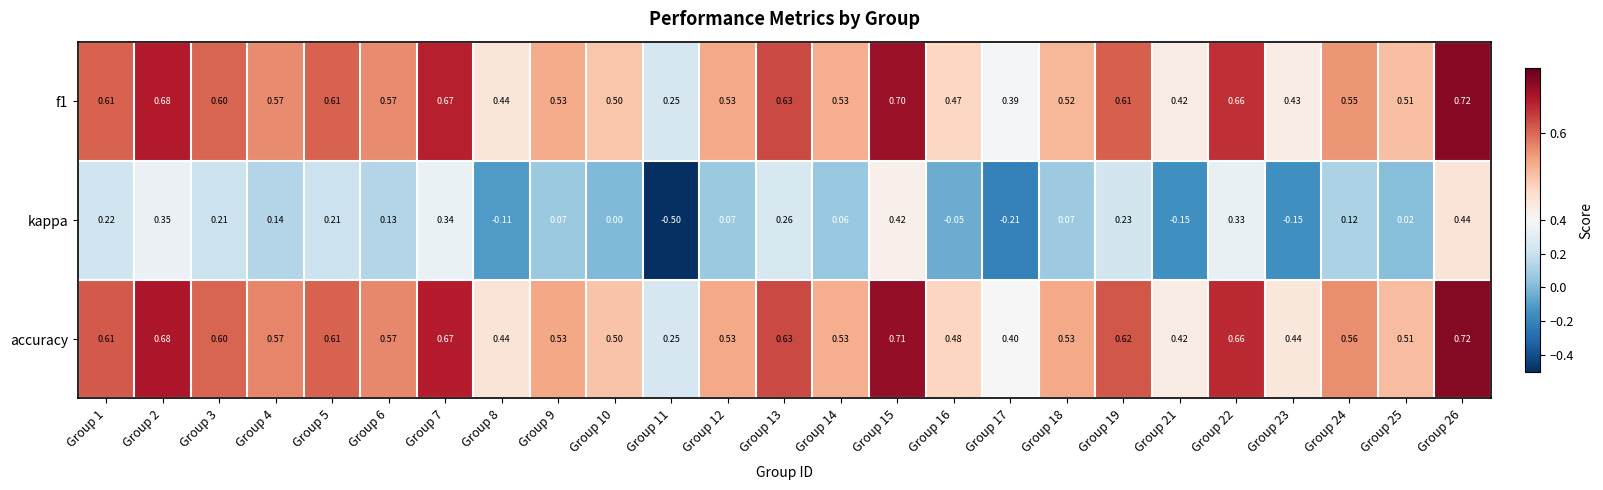

Which series has the widest spread of values?

kappa